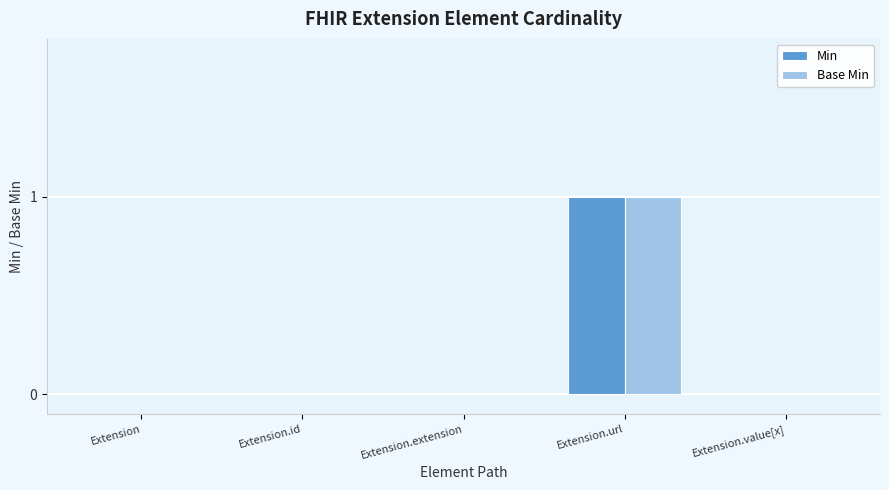

The value of Base Min at Extension.value[x] is 0. True or false?

True